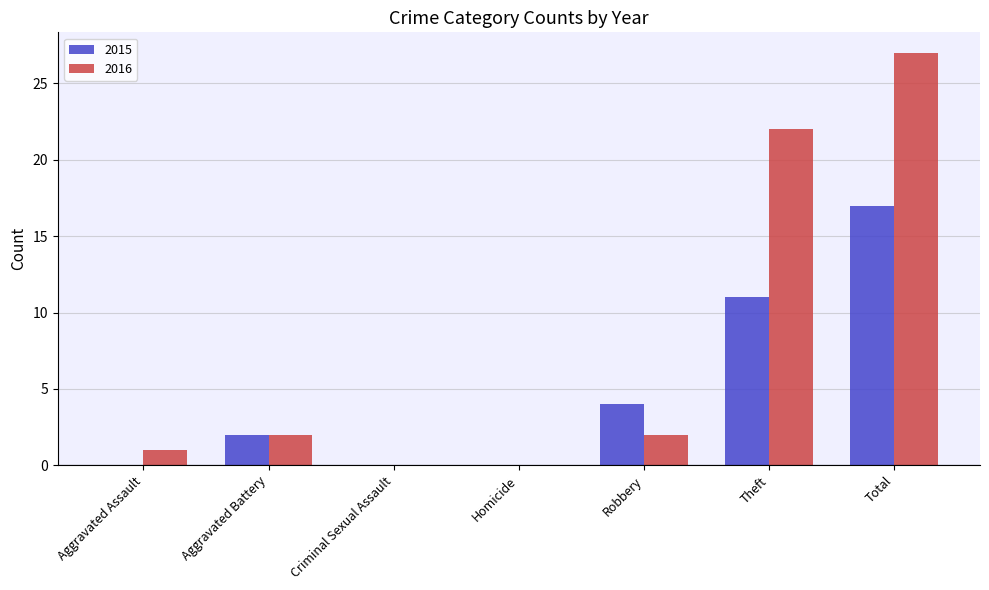

Which series has the largest total across all categories?

2016